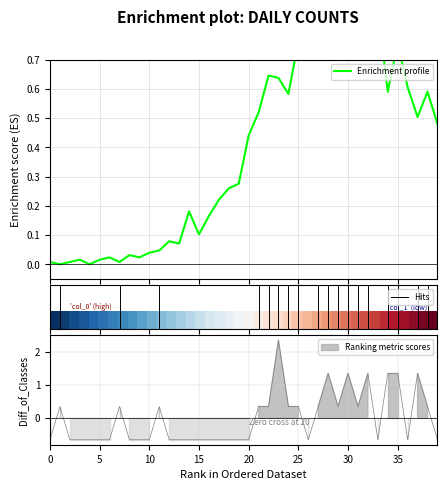

True or false: col_1 and col_0 intersect in this chart.

True